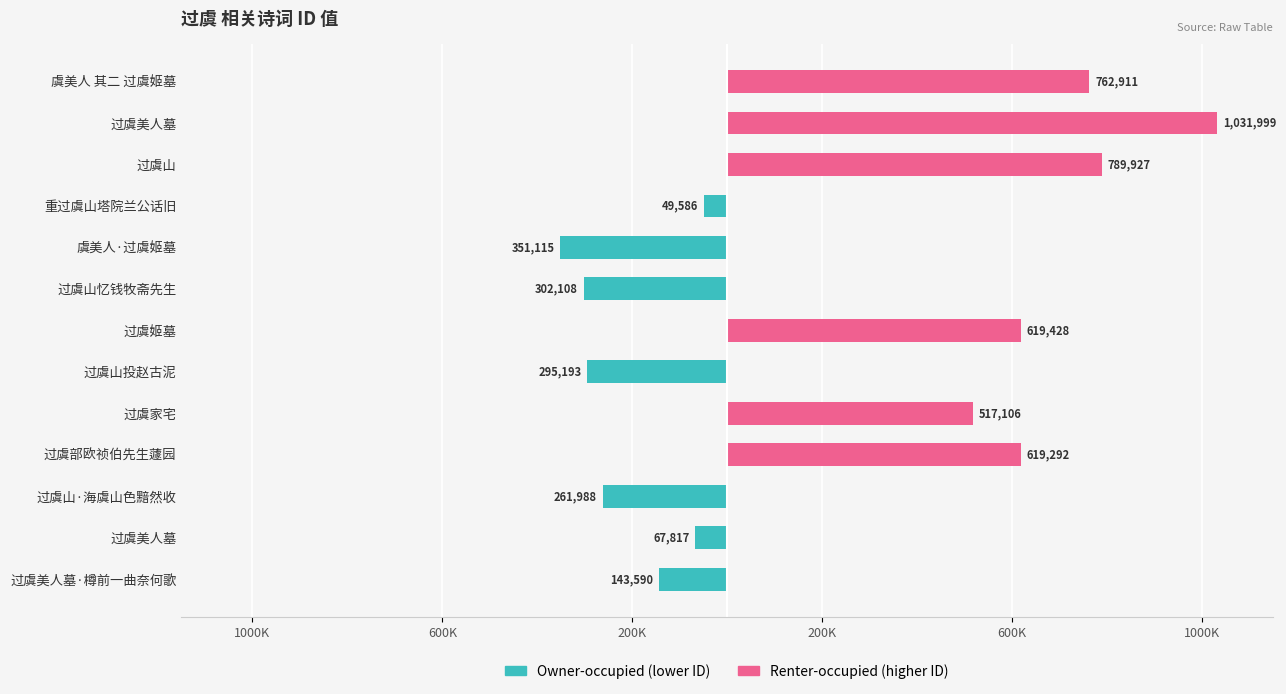

What is the approximate value of Renter-occupied at 过虞山?

789927